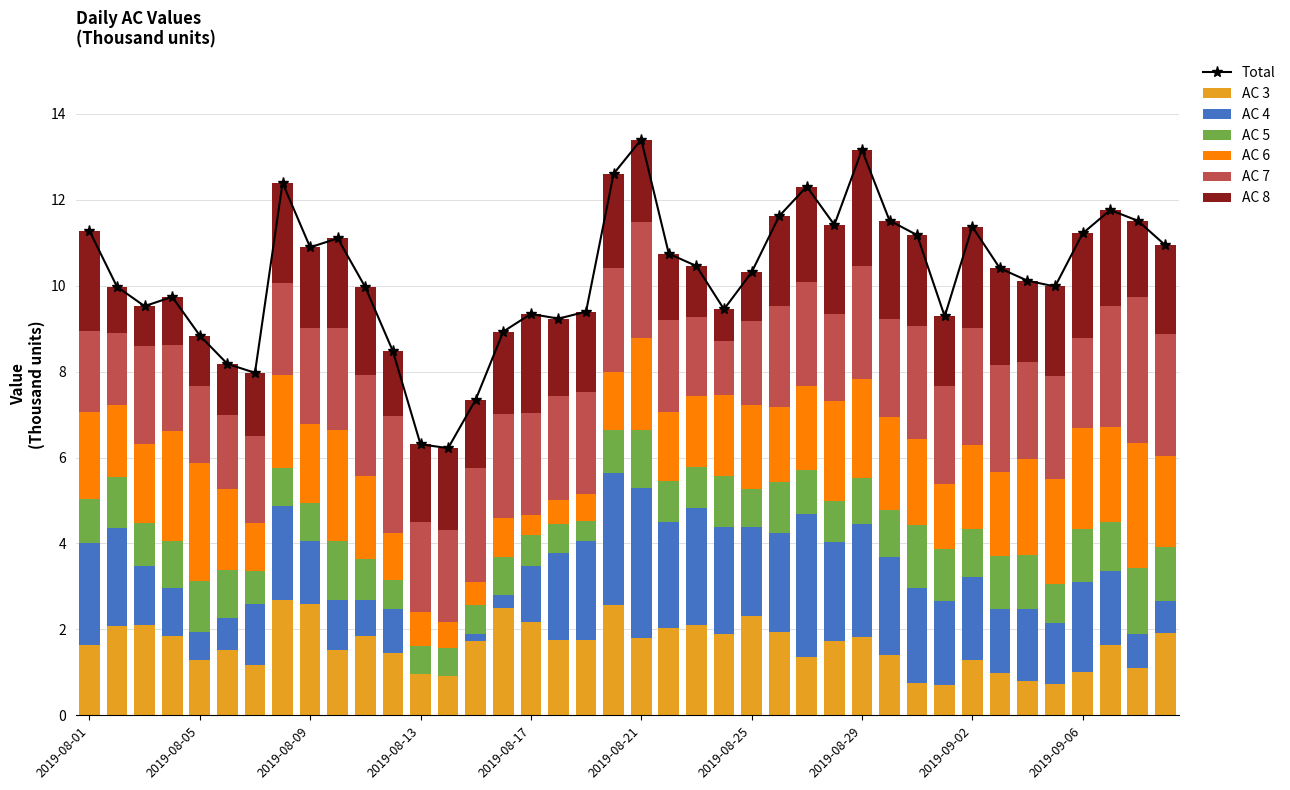

What is the maximum value for AC 4?

3.5